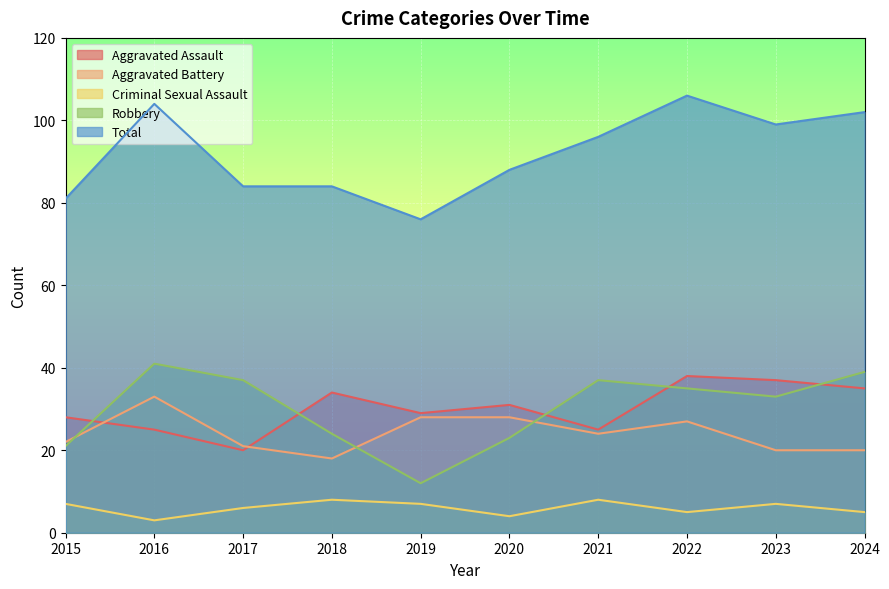

At how many categories does at least one series exceed 48?

10